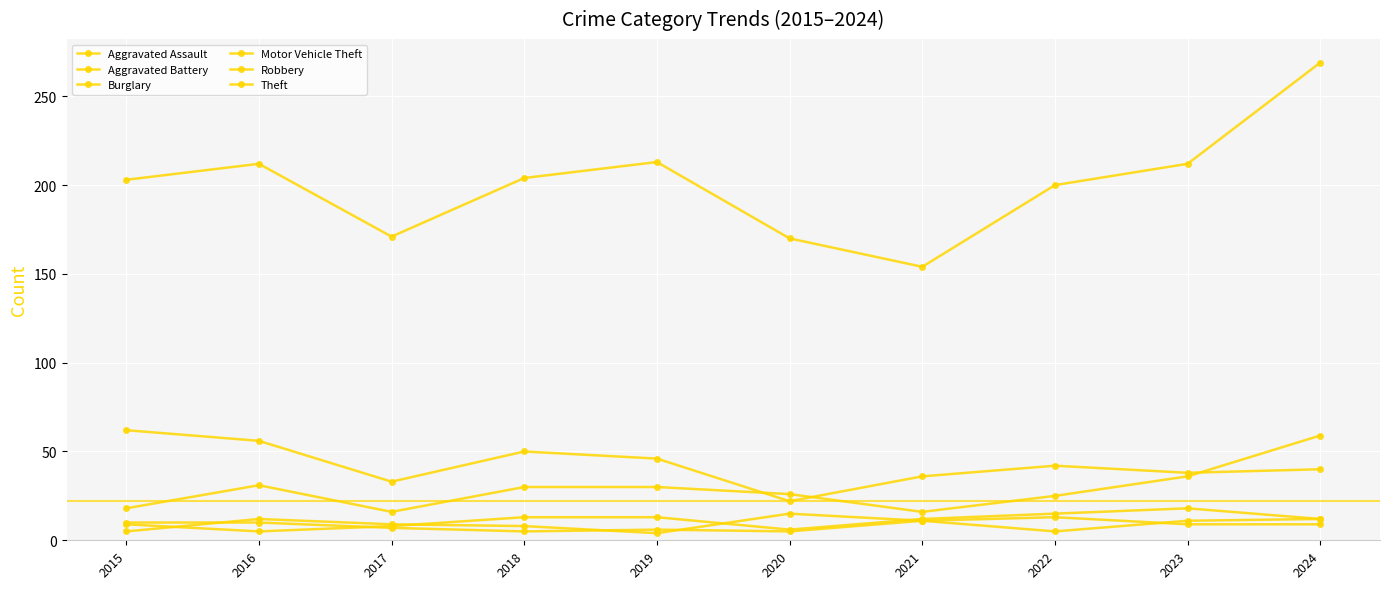

True or false: Burglary and Aggravated Assault intersect in this chart.

False